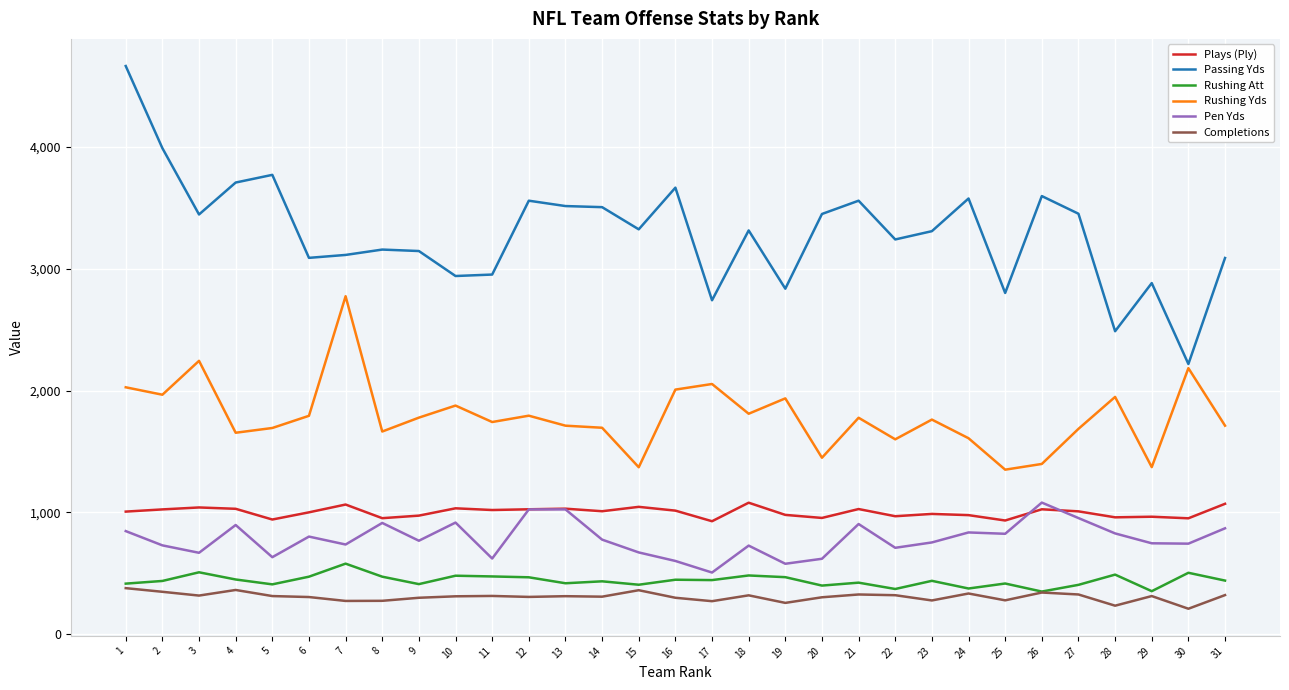

True or false: Pen Yds and Passing Yds cross at least once.

False